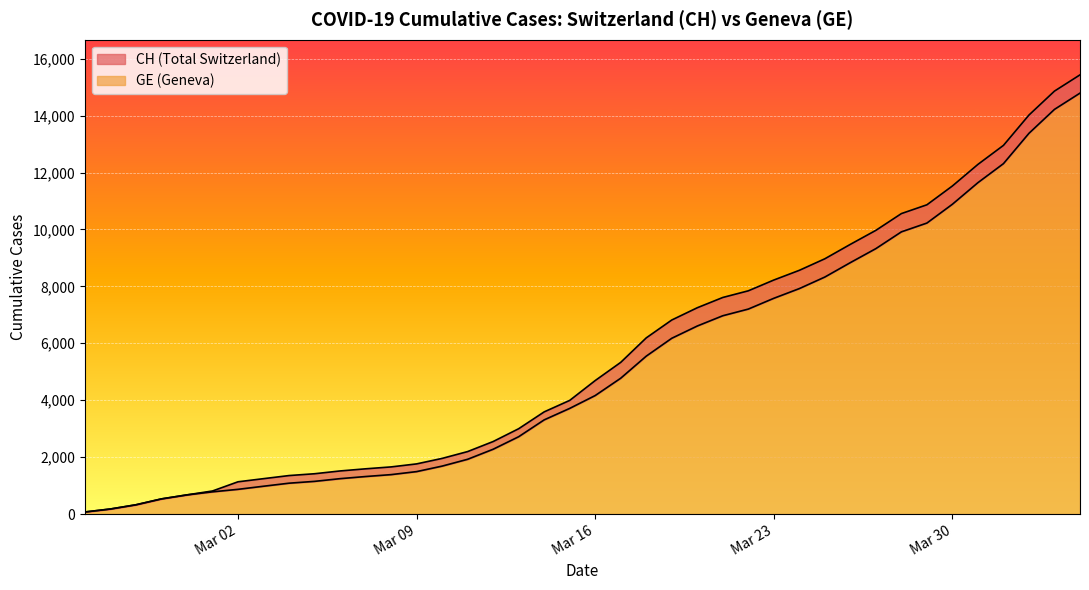

What is the difference between the maximum and minimum values in the CH series?

15361